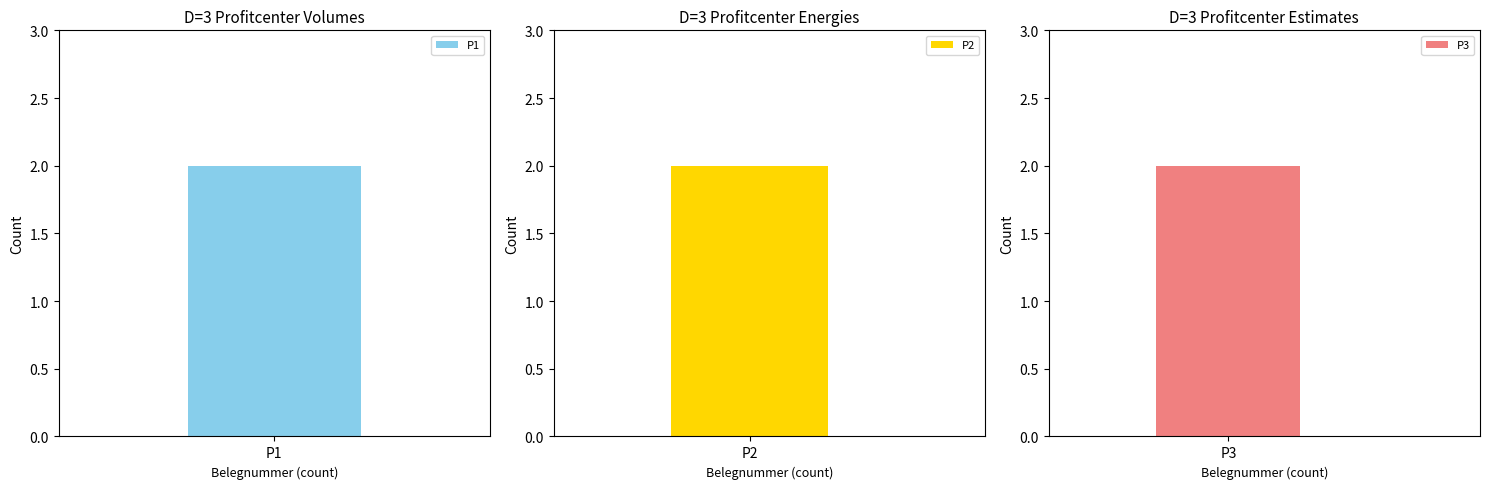

Between P2 and P1, which is larger?

P2